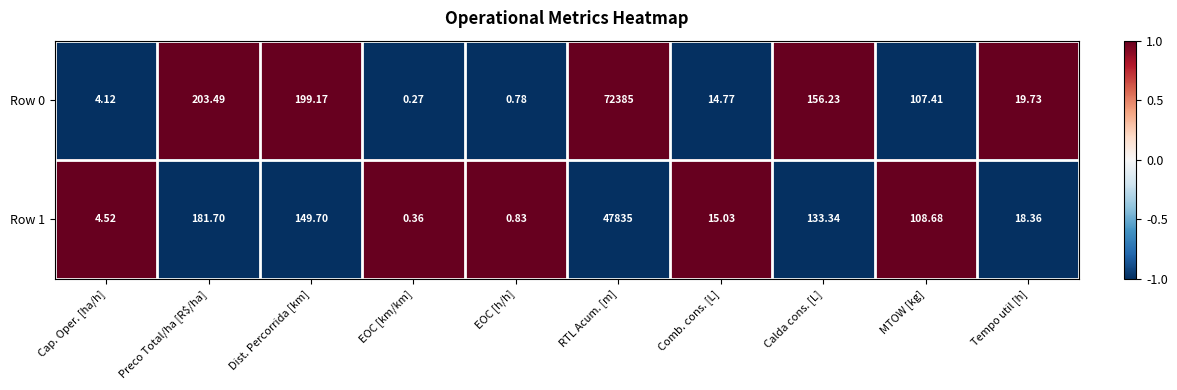

Rank the categories by Row 0 value from lowest to highest.

EOC [km/km], EOC [h/h], Cap. Oper. [ha/h], Comb. cons. [L], Tempo util [h], MTOW [kg], Calda cons. [L], Dist. Percorrida [km], Preco Total/ha [R$/ha], RTL Acum. [m]